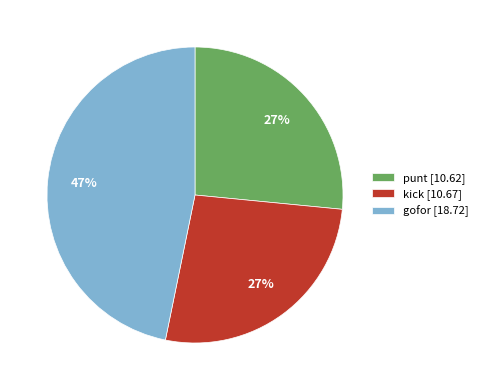

Is it true that kick [10.67] is 16% of the pie?

False